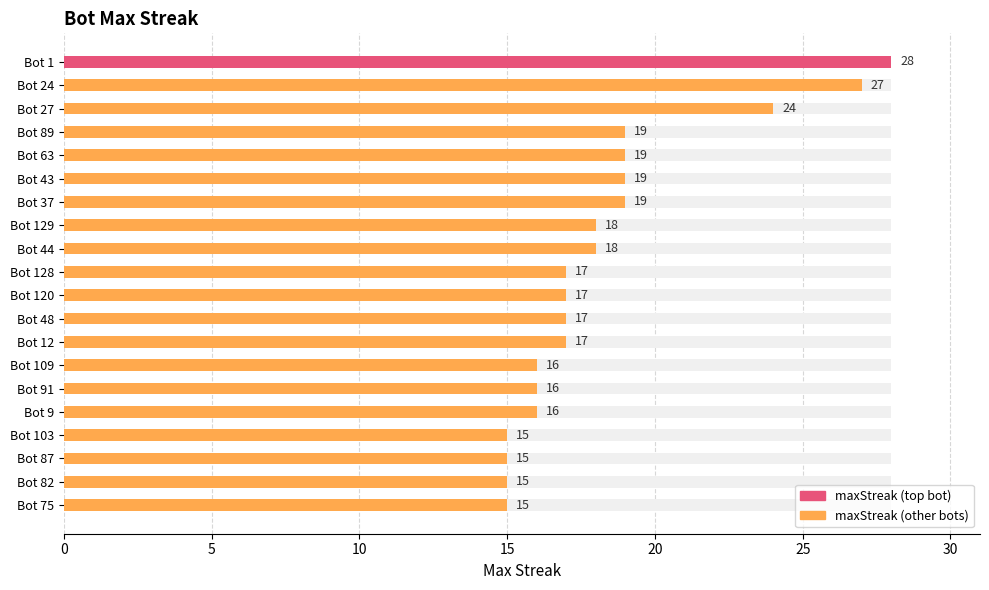

What is the value of the 6th bar from the left?

19